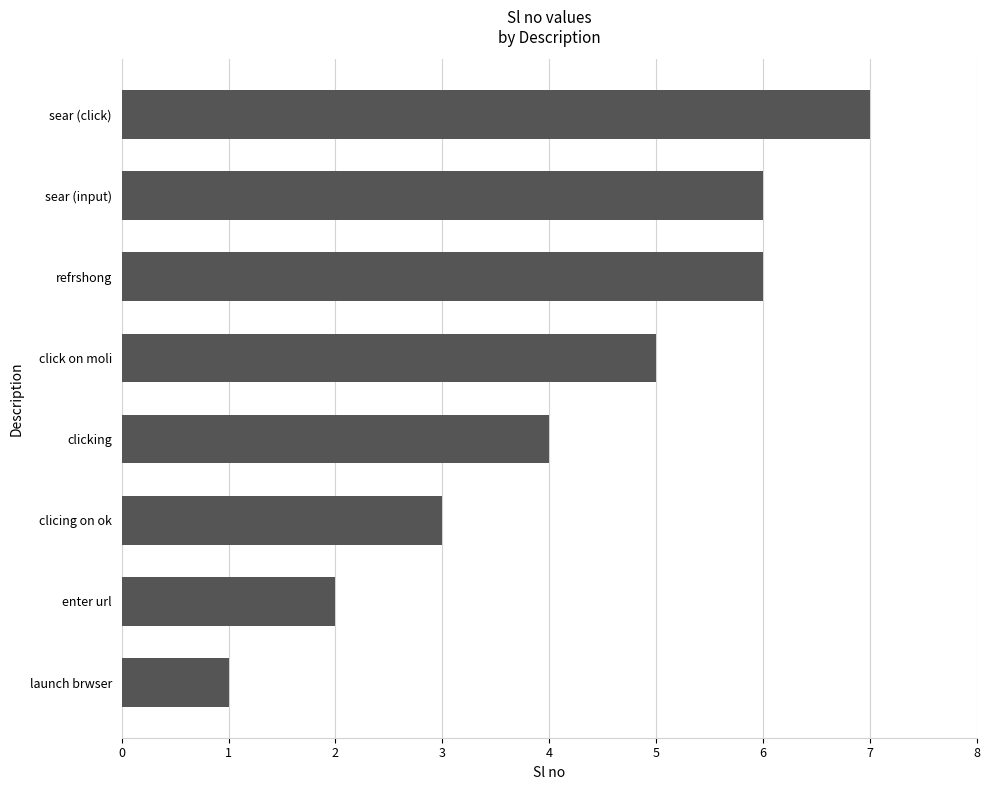

Reading bottom to top, extract all data points from this chart.

launch brwser=1	enter url=2	clicing on ok=3	clicking=4	click on moli=5	refrshong=6	sear (input)=6	sear (click)=7